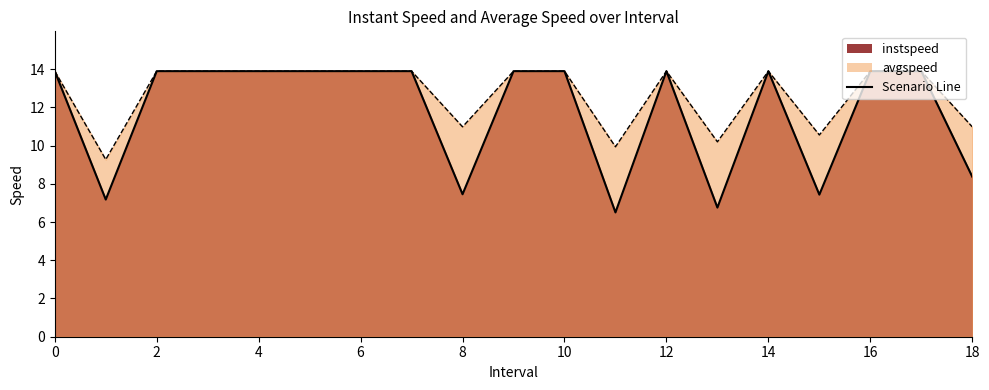

What is the maximum value for instspeed?

13.9